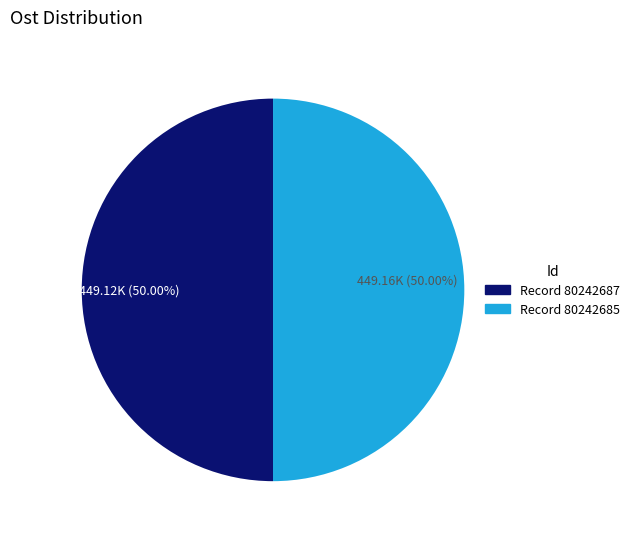

What is the ratio of the value at Record 80242685 to the value at Record 80242687?

1.0